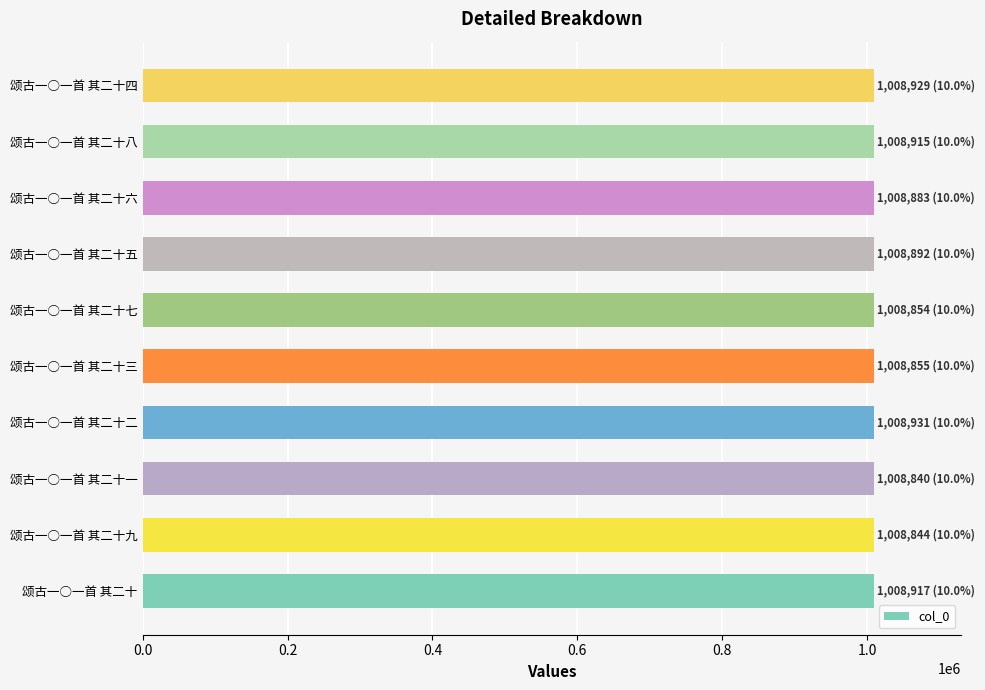

Approximately how many times larger is the value at 颂古一○一首 其二十一 compared to 颂古一○一首 其二十二?

1.0